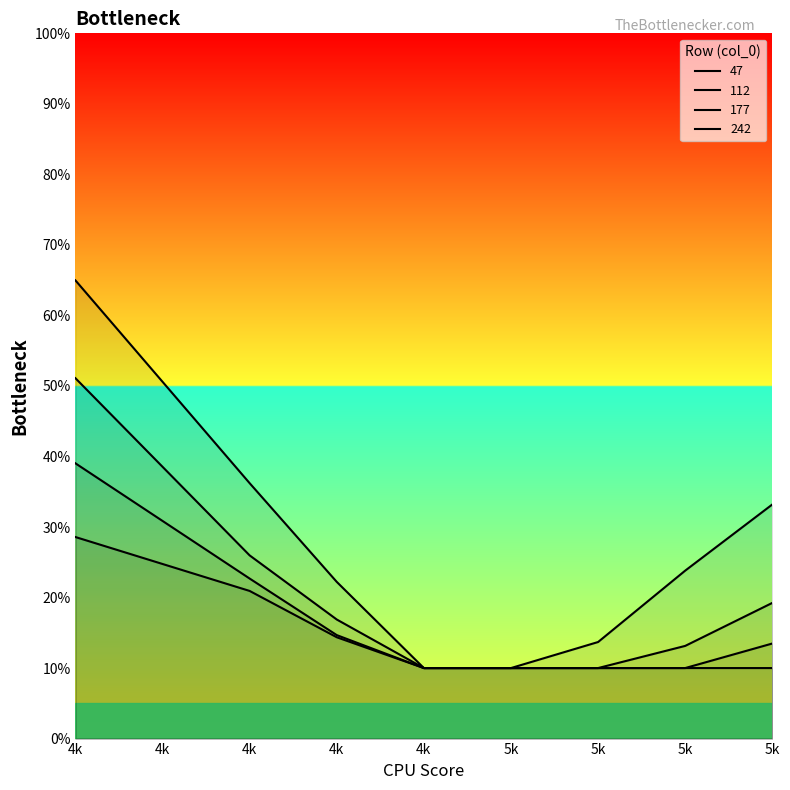

At which category is the sum across all series the highest?

4k